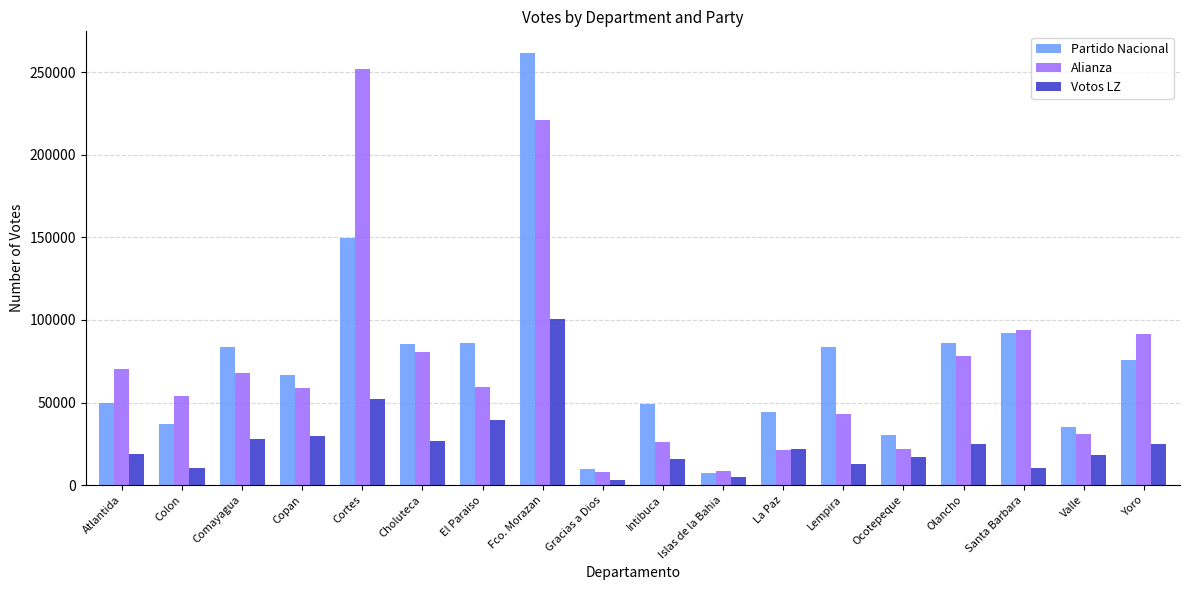

What is the difference between the highest and lowest values at Valle?

16819